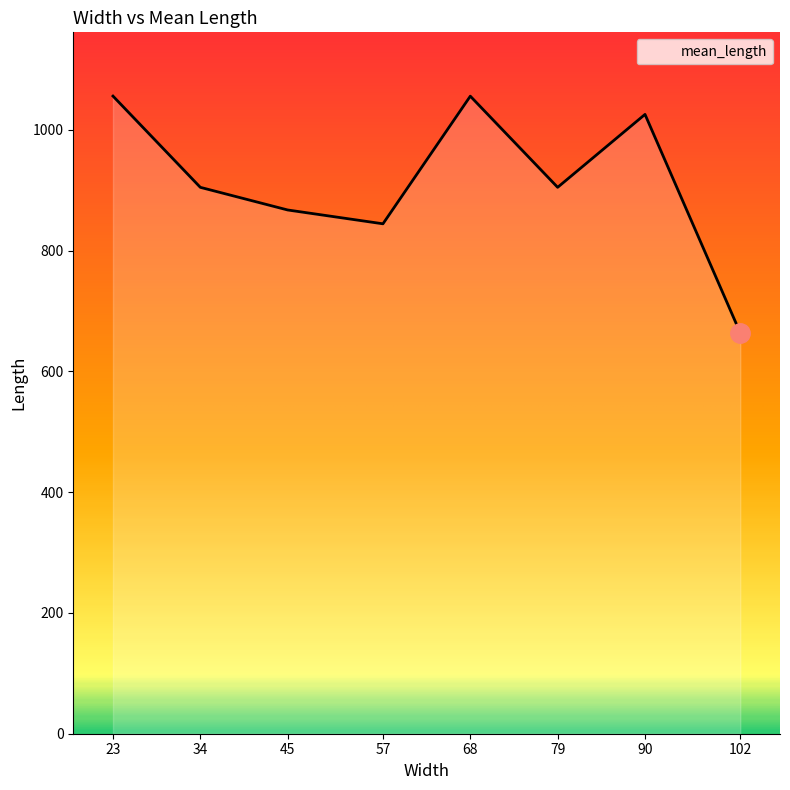

Is it true that the value at 23 is 1056.1?

True